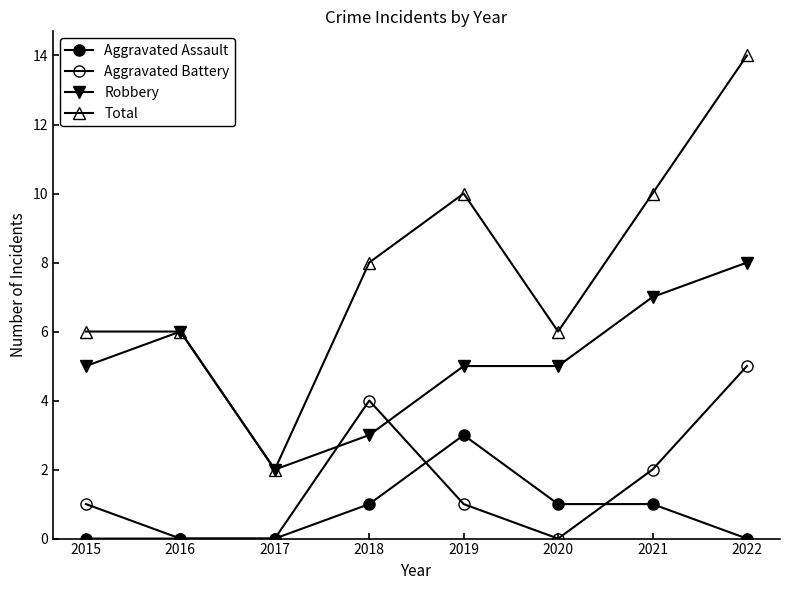

How many categories are shown in the chart?

8